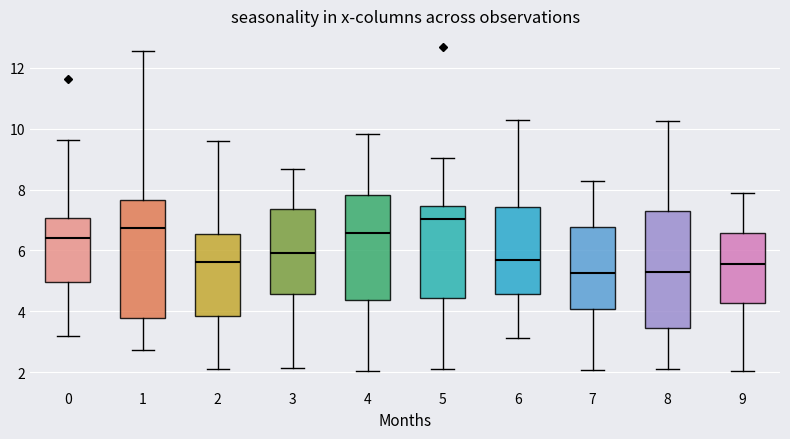

Reading left to right, transcribe this box plot: for each box, give where its median line is, the range the box spans, and where its two whiskers end, as read against the y-axis. The values are not printed on the chart, so give them approximately, as read against the axis.

0: median 6.4, box 5.0 to 7.0, whiskers 3.2 to 9.6
1: median 6.8, box 3.8 to 7.6, whiskers 2.8 to 12.6
2: median 5.6, box 3.8 to 6.6, whiskers 2.2 to 9.6
3: median 6.0, box 4.6 to 7.4, whiskers 2.2 to 8.6
4: median 6.6, box 4.4 to 7.8, whiskers 2.0 to 9.8
5: median 7.0, box 4.4 to 7.4, whiskers 2.2 to 9.0
6: median 5.6, box 4.6 to 7.4, whiskers 3.2 to 10.2
7: median 5.2, box 4.0 to 6.8, whiskers 2.0 to 8.2
8: median 5.2, box 3.4 to 7.4, whiskers 2.2 to 10.2
9: median 5.6, box 4.2 to 6.6, whiskers 2.0 to 7.8